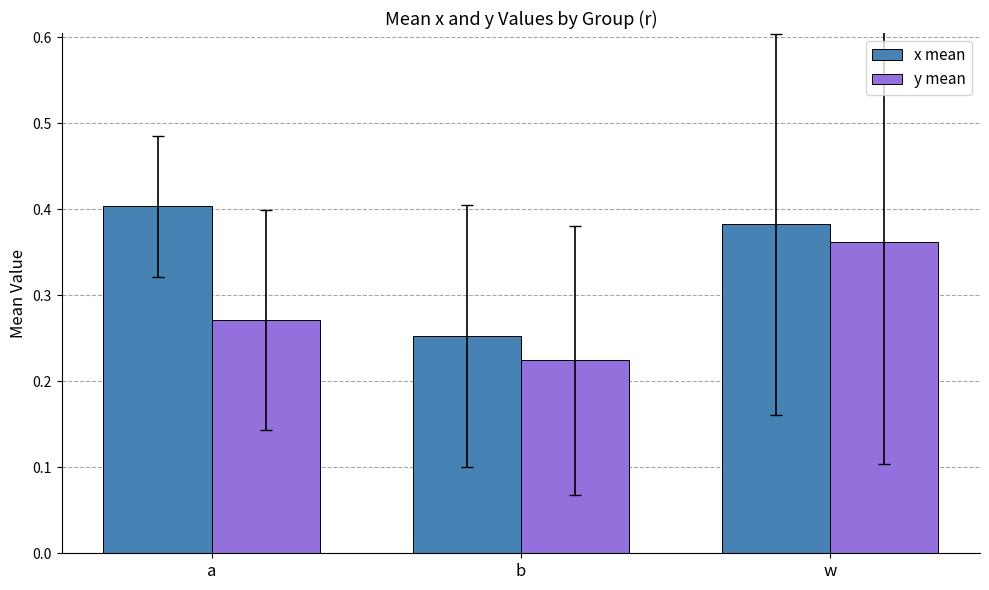

At which label does x mean reach its peak?

a